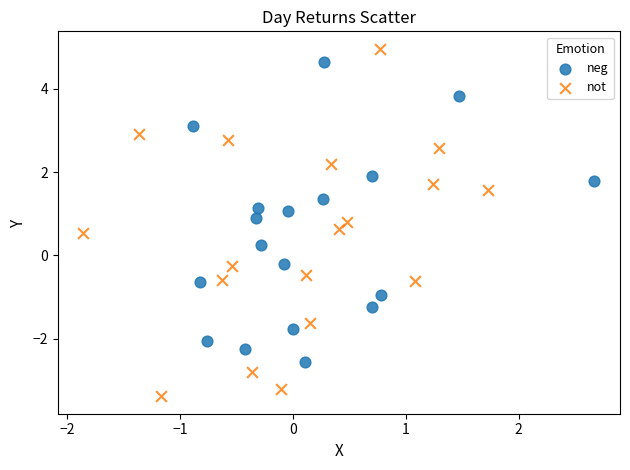

What are all the series names shown in the legend?

neg, not